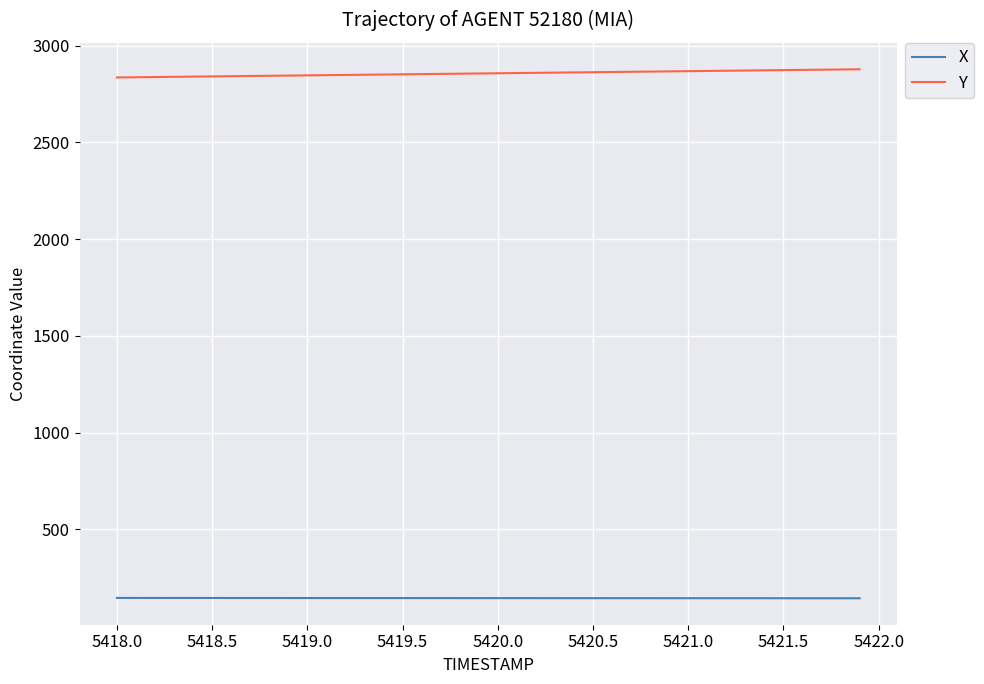

List the series in order of their overall mean, highest first.

Y, X